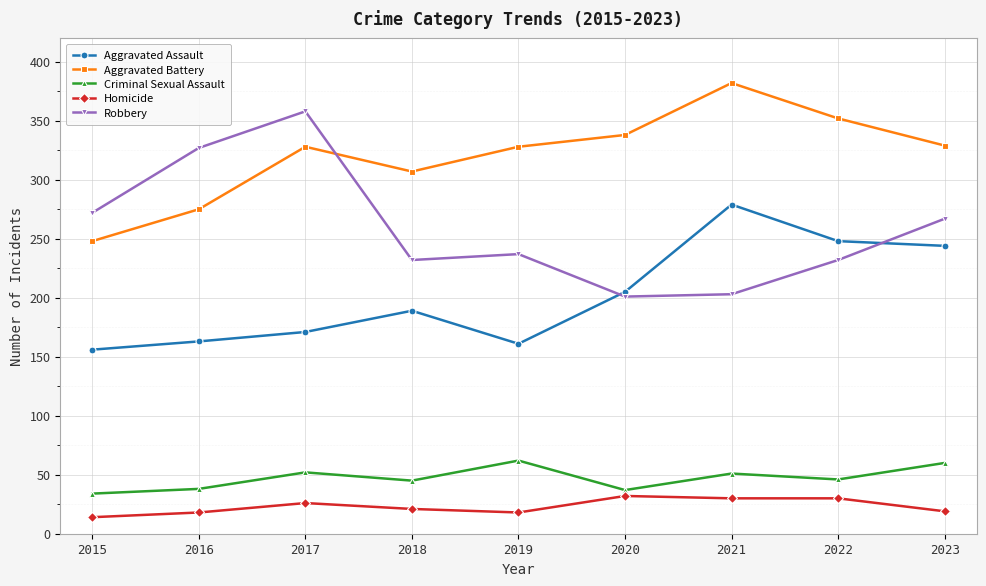

What is the minimum value for Criminal Sexual Assault?

34